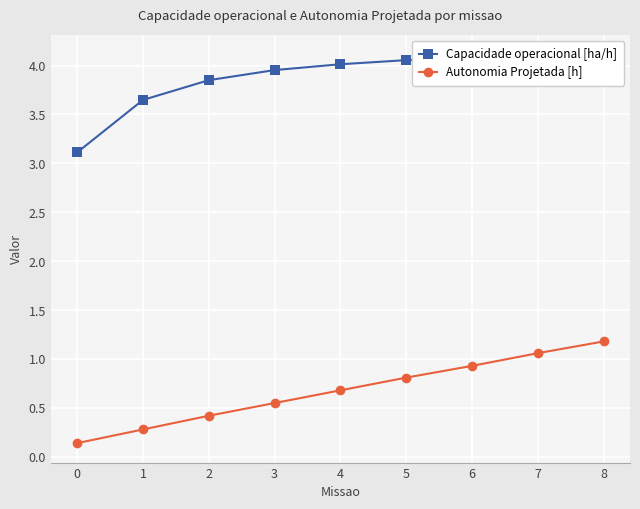

True or false: Capacidade operacional [ha/h] and Autonomia Projetada [h] cross at least once.

False